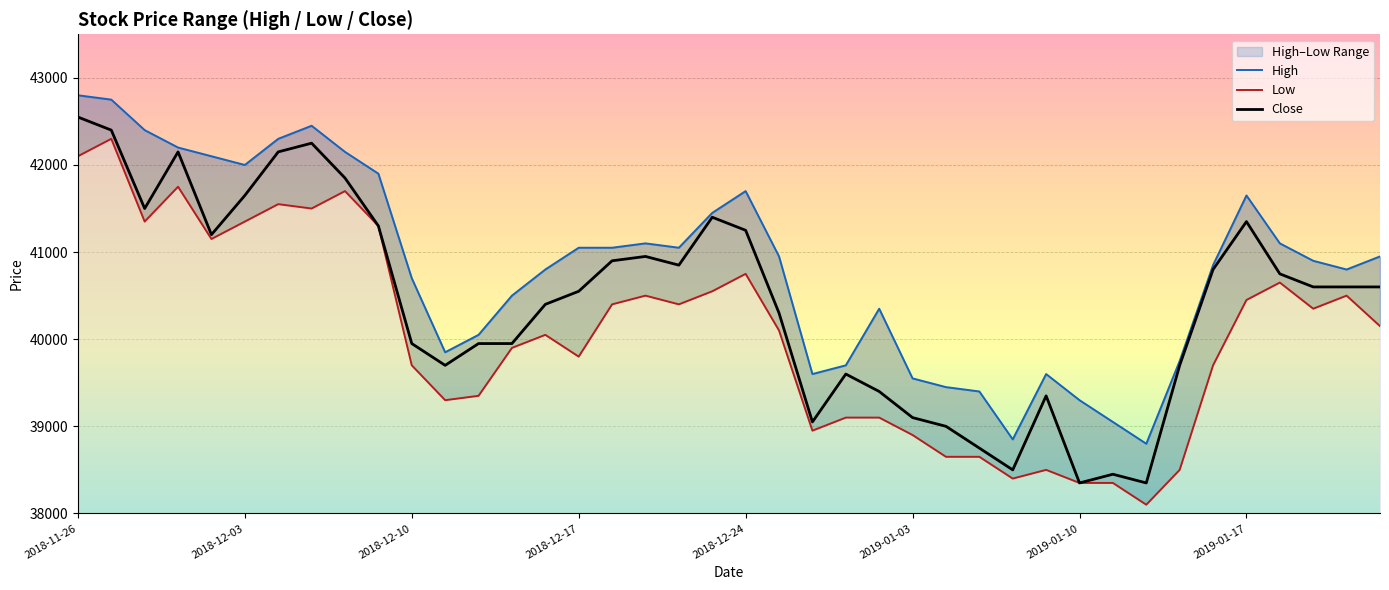

True or false: Low and High intersect in this chart.

False